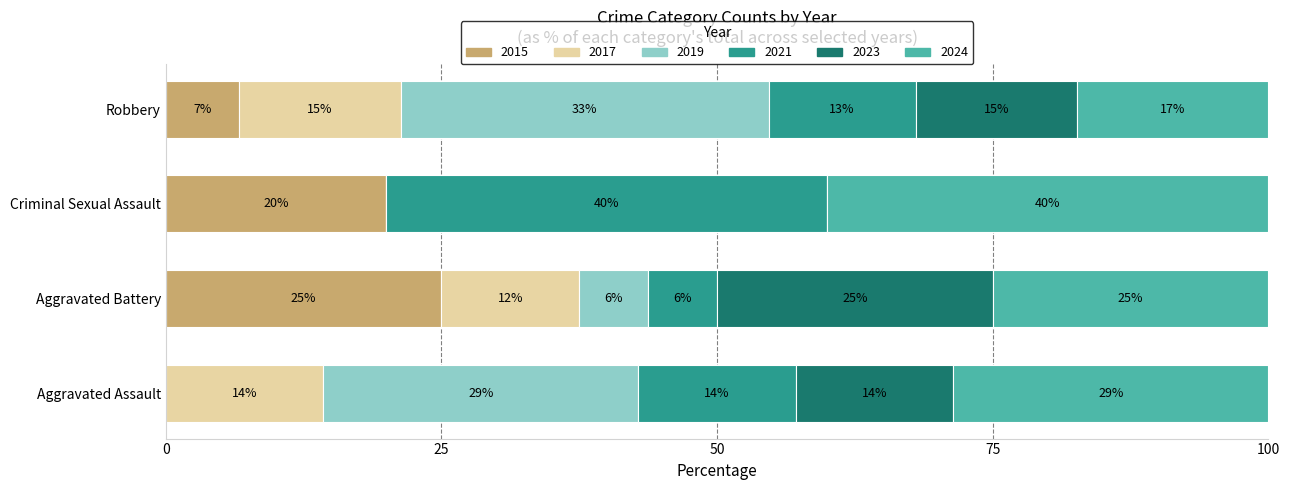

What are all the series names shown in the legend?

2015, 2017, 2019, 2021, 2023, 2024